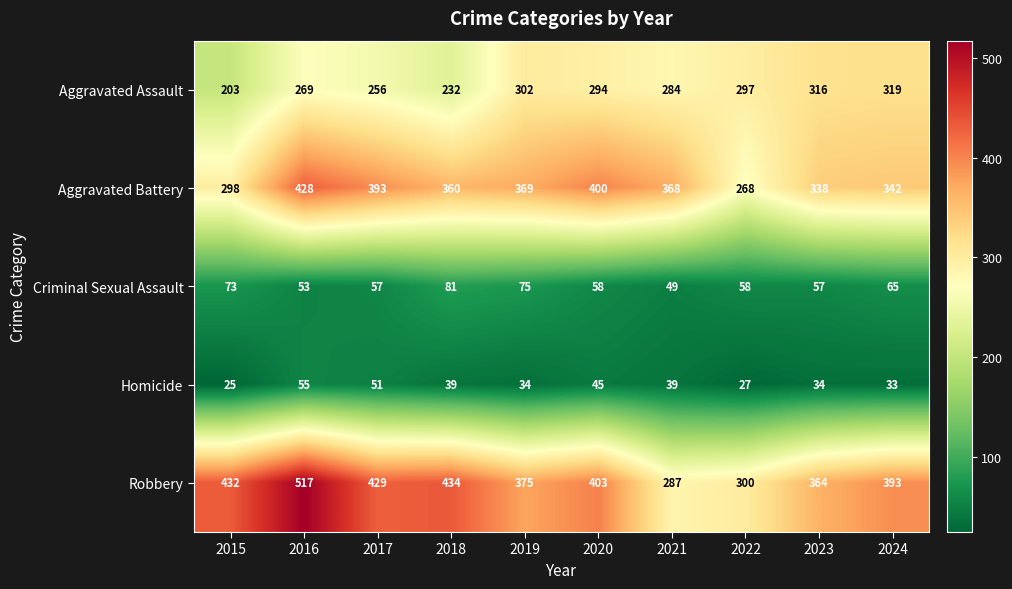

What is the minimum value for Aggravated Battery?

268